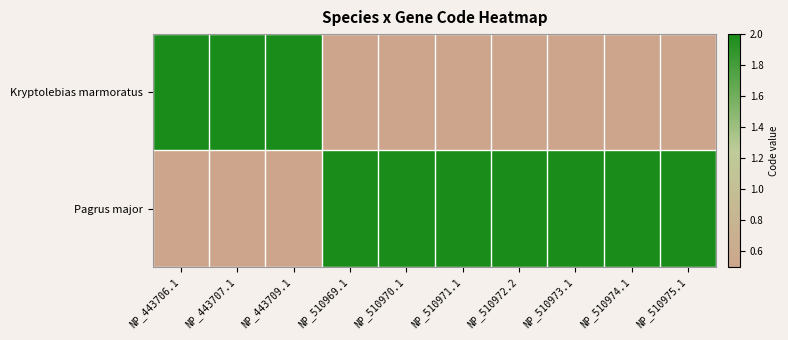

At which category is the sum across all series the highest?

NP_443706.1